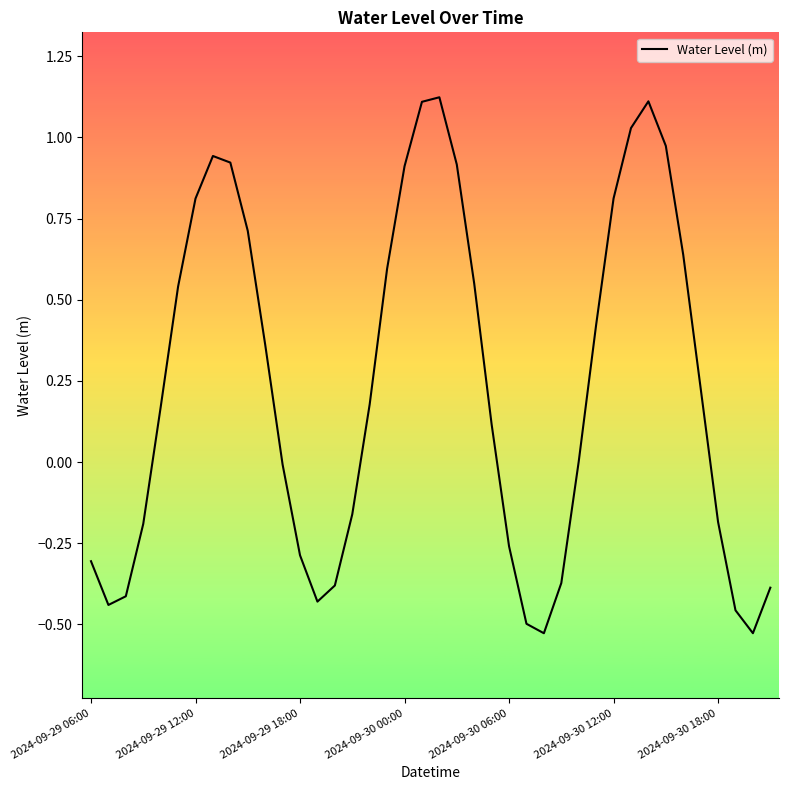

Does the chart have visible grid lines?

No